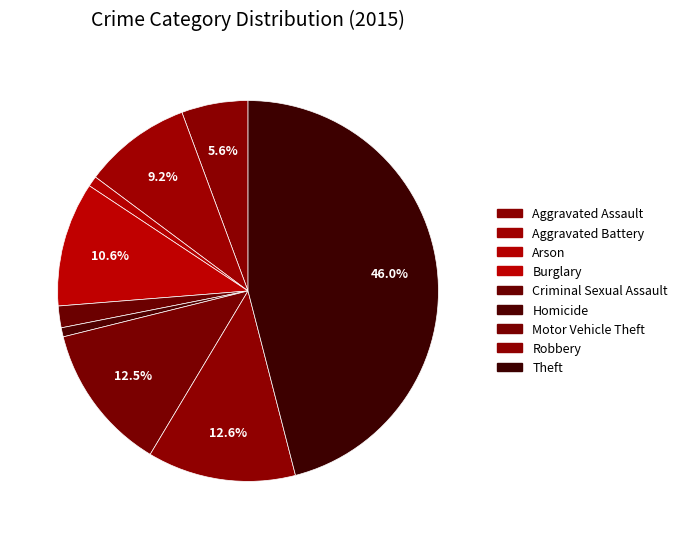

Combined, do Theft and Aggravated Assault account for over 50%?

Yes